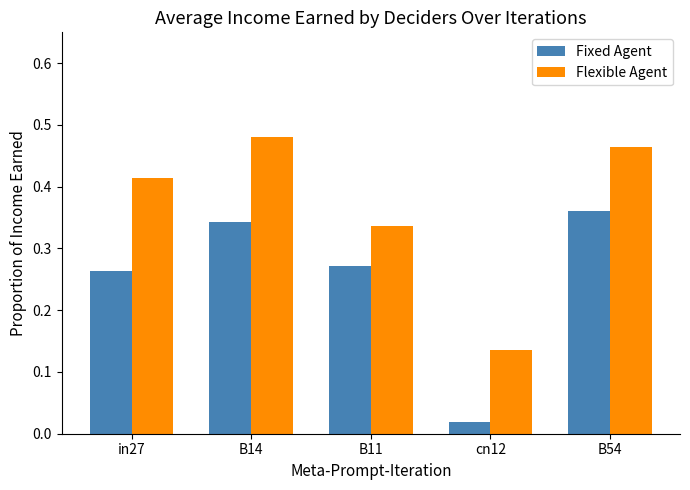

At which label does Flexible Agent reach its peak?

B14